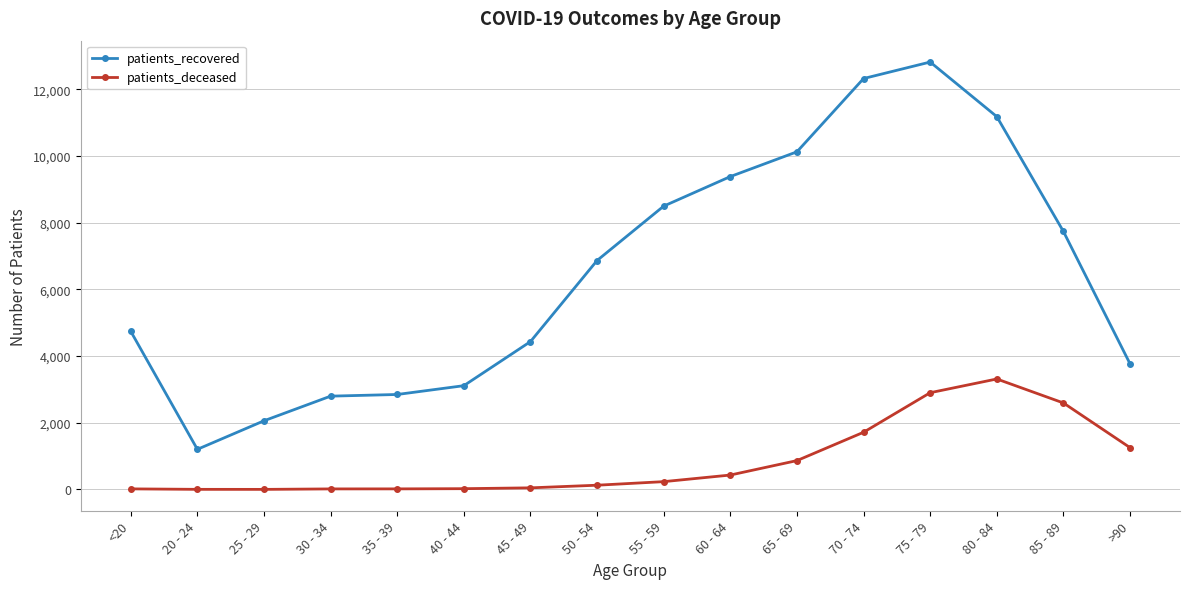

Which series has the largest range (max minus min)?

patients_recovered